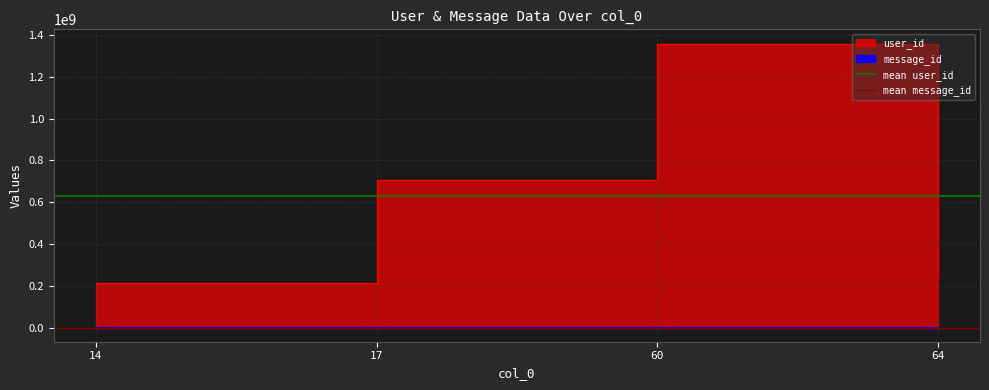

The value of mean message_id at 17 is 48105.3. True or false?

False